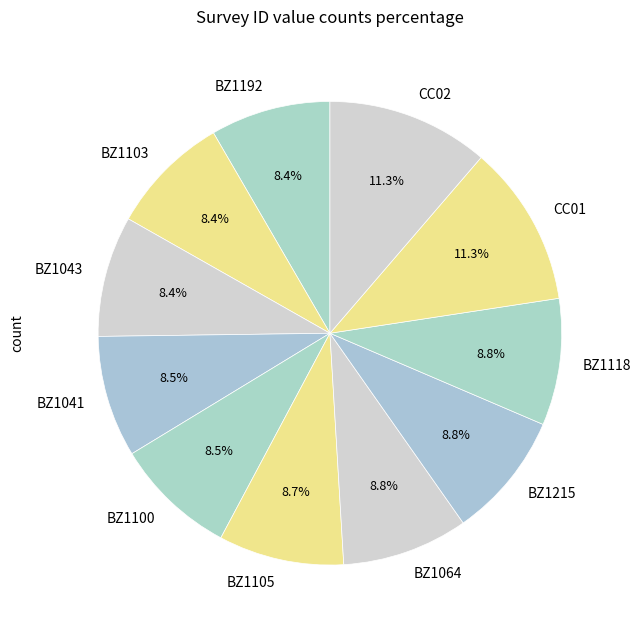

What is the ratio of the value at CC01 to the value at BZ1103?

1.3